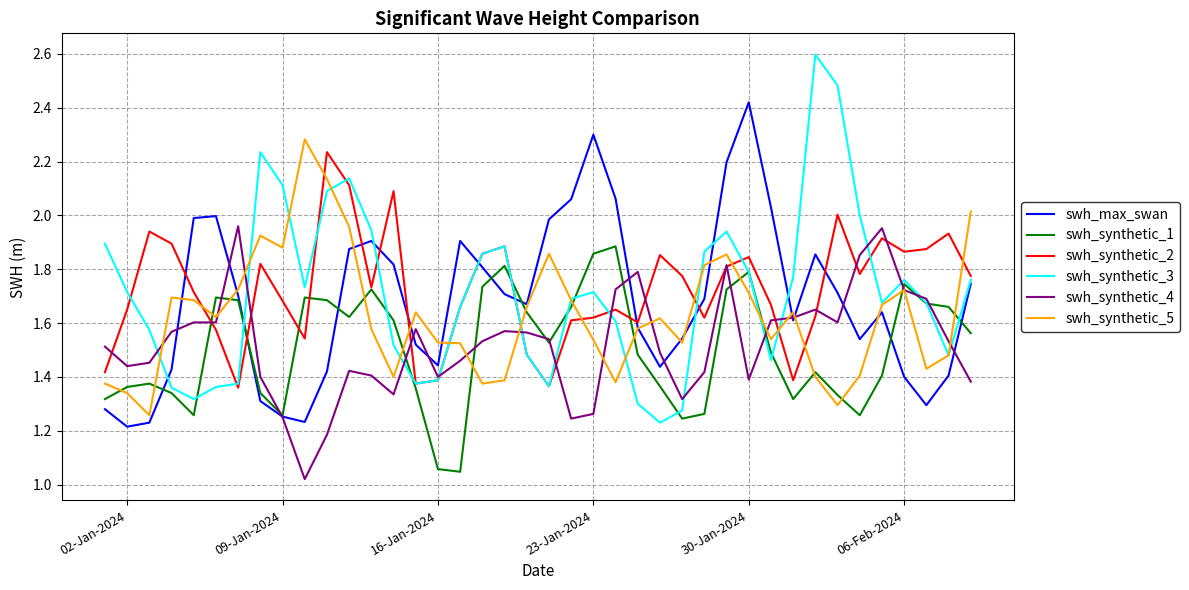

Which series has the widest spread of values?

swh_synthetic_3